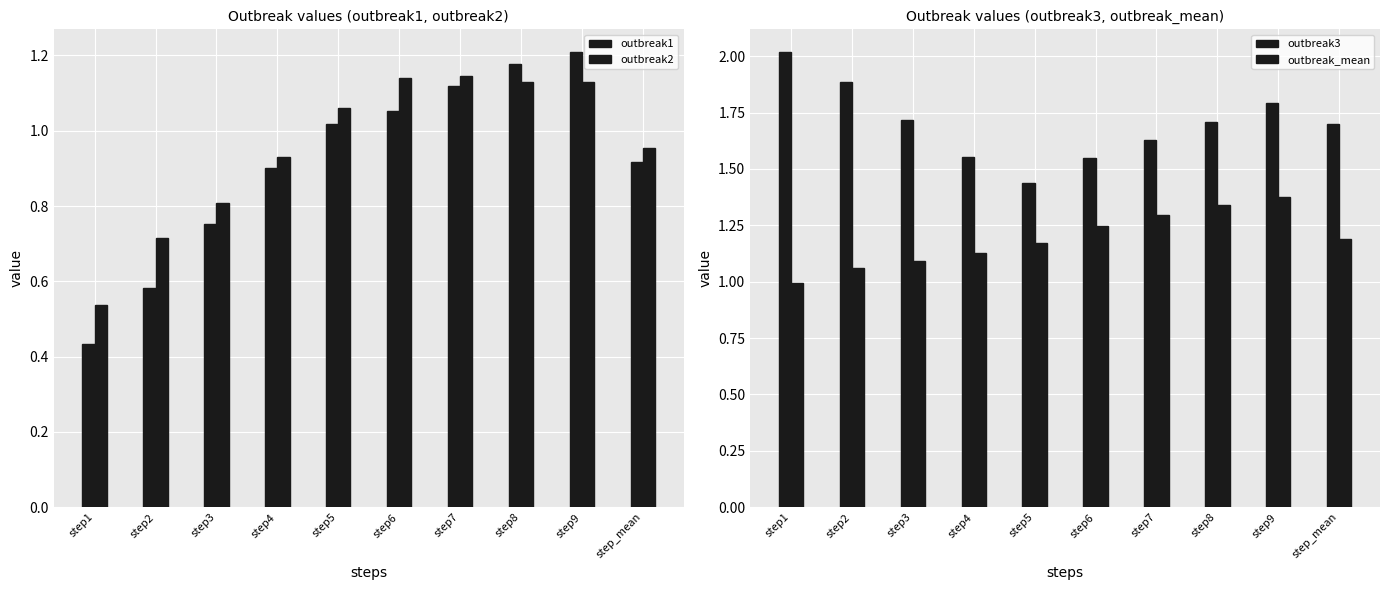

Which has a higher value, step5 or step8?

step8